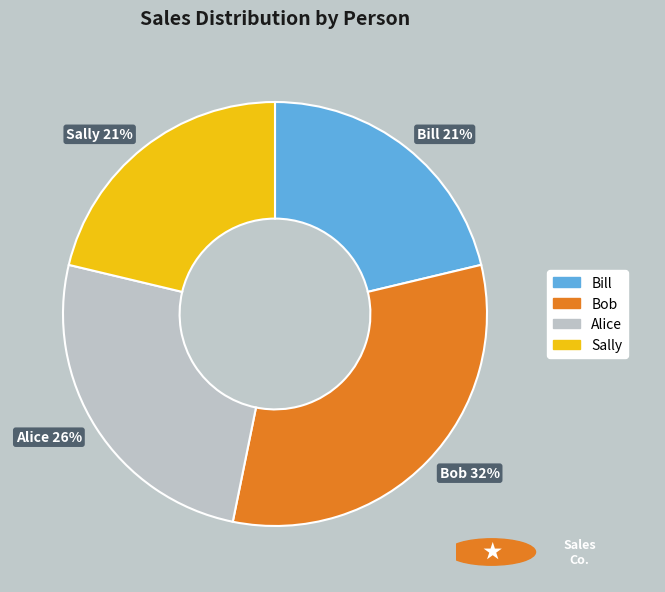

To the nearest percent, what portion does Bob represent?

32%